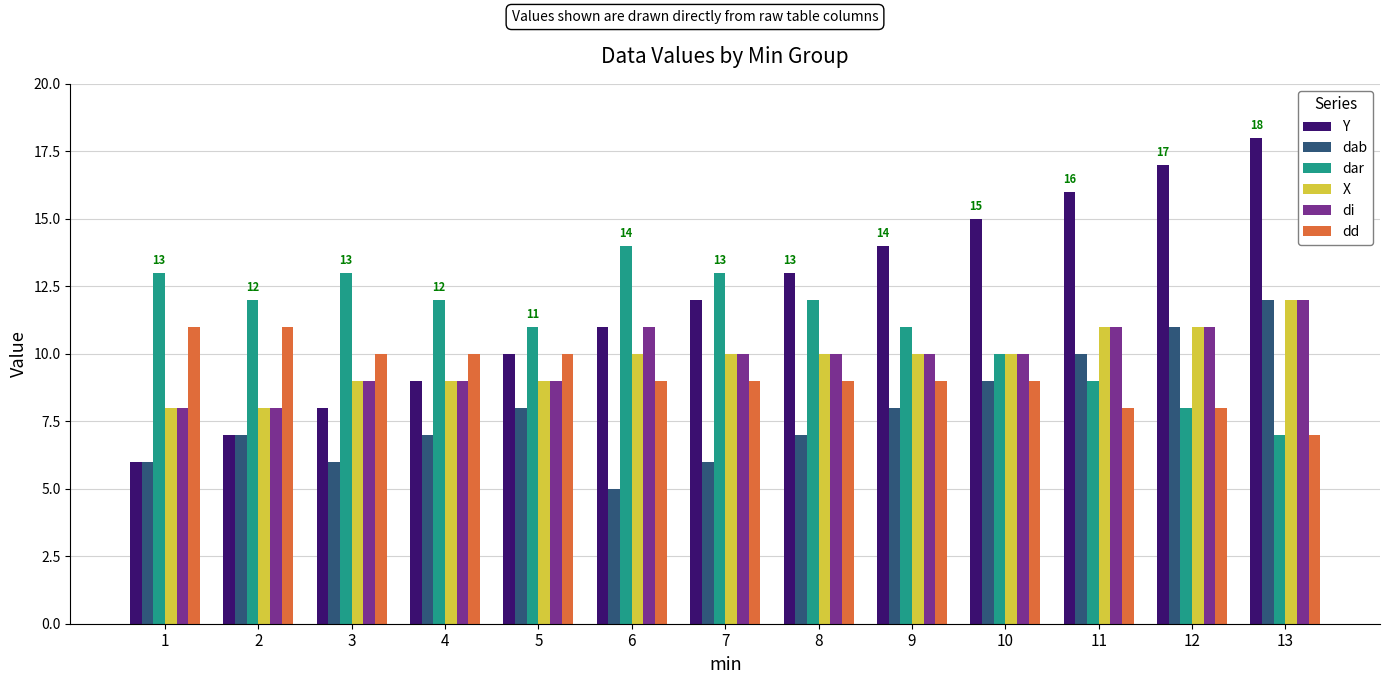

Reading left to right, transcribe all the data shown in this chart.

Y: 1=6	2=7	3=8	4=9	5=10	6=11	7=12	8=13	9=14	10=15	11=16	12=17	13=18
dab: 1=6	2=7	3=6	4=7	5=8	6=5	7=6	8=7	9=8	10=9	11=10	12=11	13=12
dar: 1=13	2=12	3=13	4=12	5=11	6=14	7=13	8=12	9=11	10=10	11=9	12=8	13=7
X: 1=8	2=8	3=9	4=9	5=9	6=10	7=10	8=10	9=10	10=10	11=11	12=11	13=12
di: 1=8	2=8	3=9	4=9	5=9	6=11	7=10	8=10	9=10	10=10	11=11	12=11	13=12
dd: 1=11	2=11	3=10	4=10	5=10	6=9	7=9	8=9	9=9	10=9	11=8	12=8	13=7